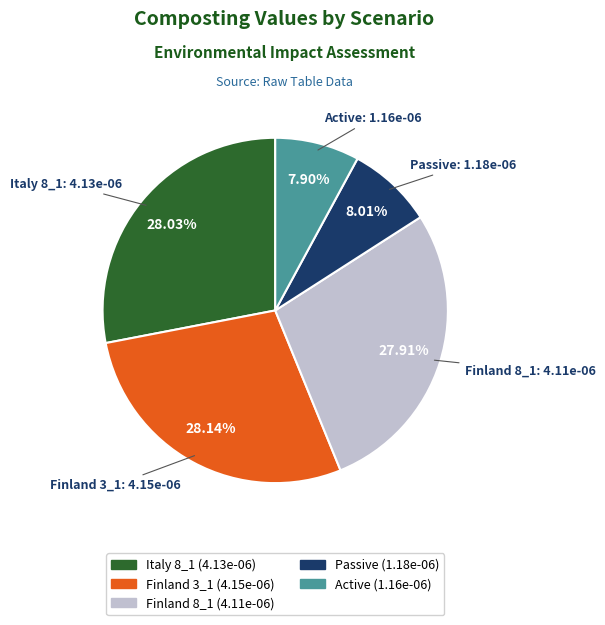

To the nearest percent, what portion does Finland 8_1 represent?

28%